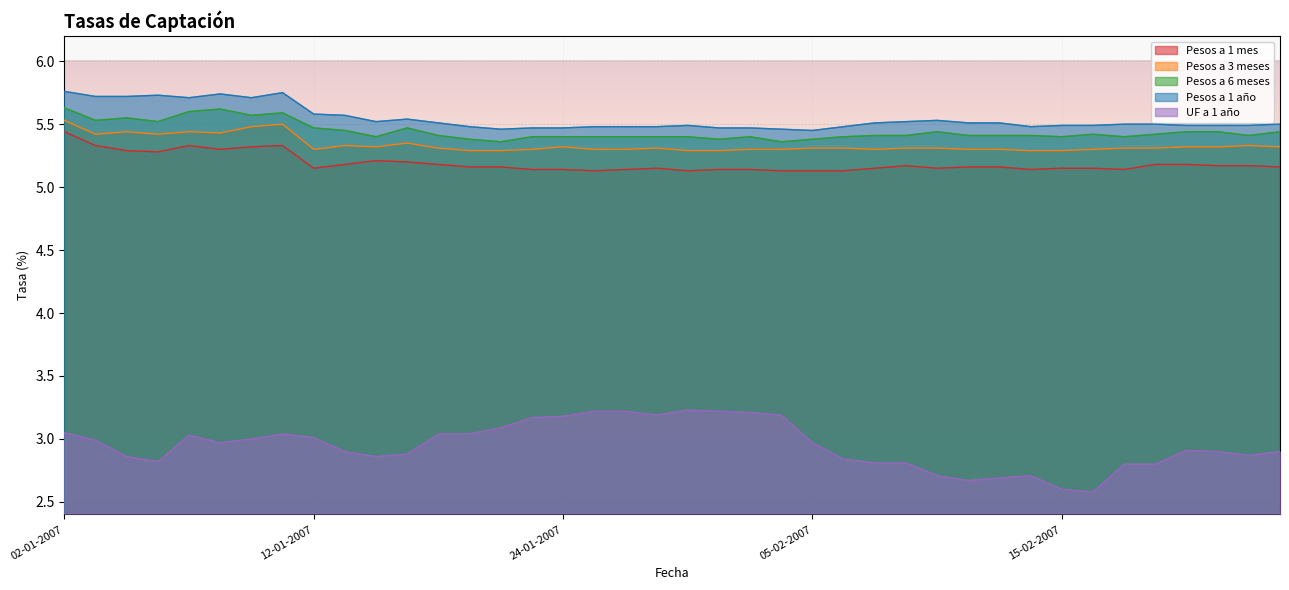

The Pesos a 1 mes series shows 7.1 at 05-02-2007. True or false?

False